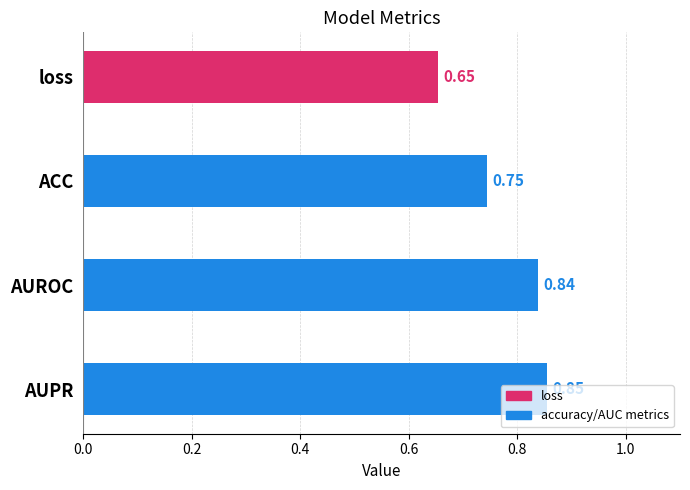

Does the chart contain stacked bars?

No